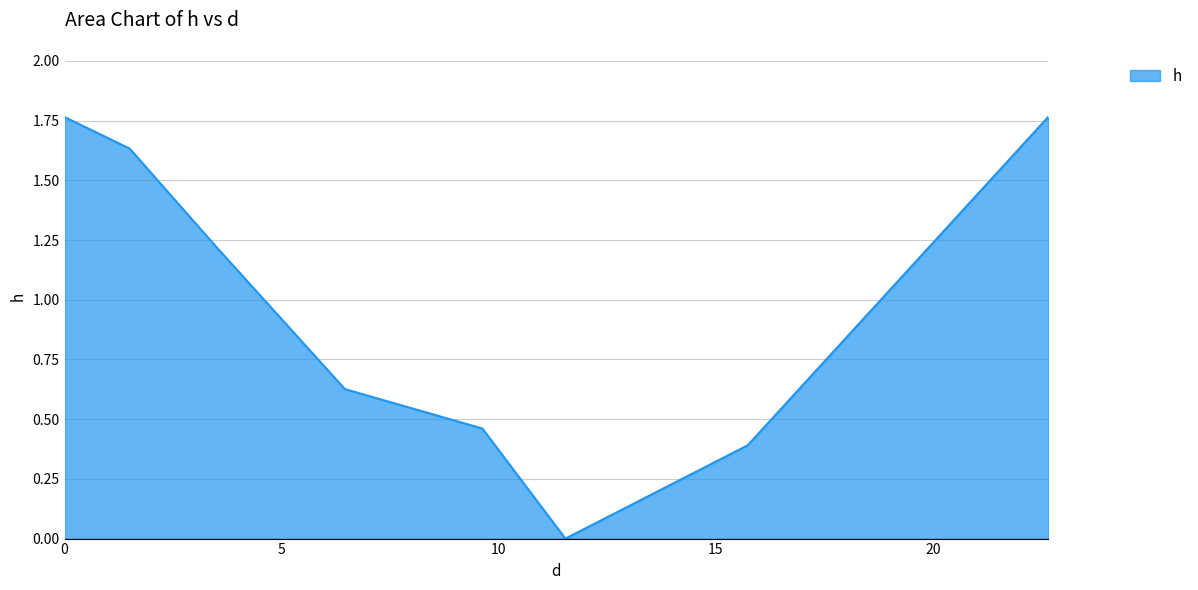

How many values are below 1?

4